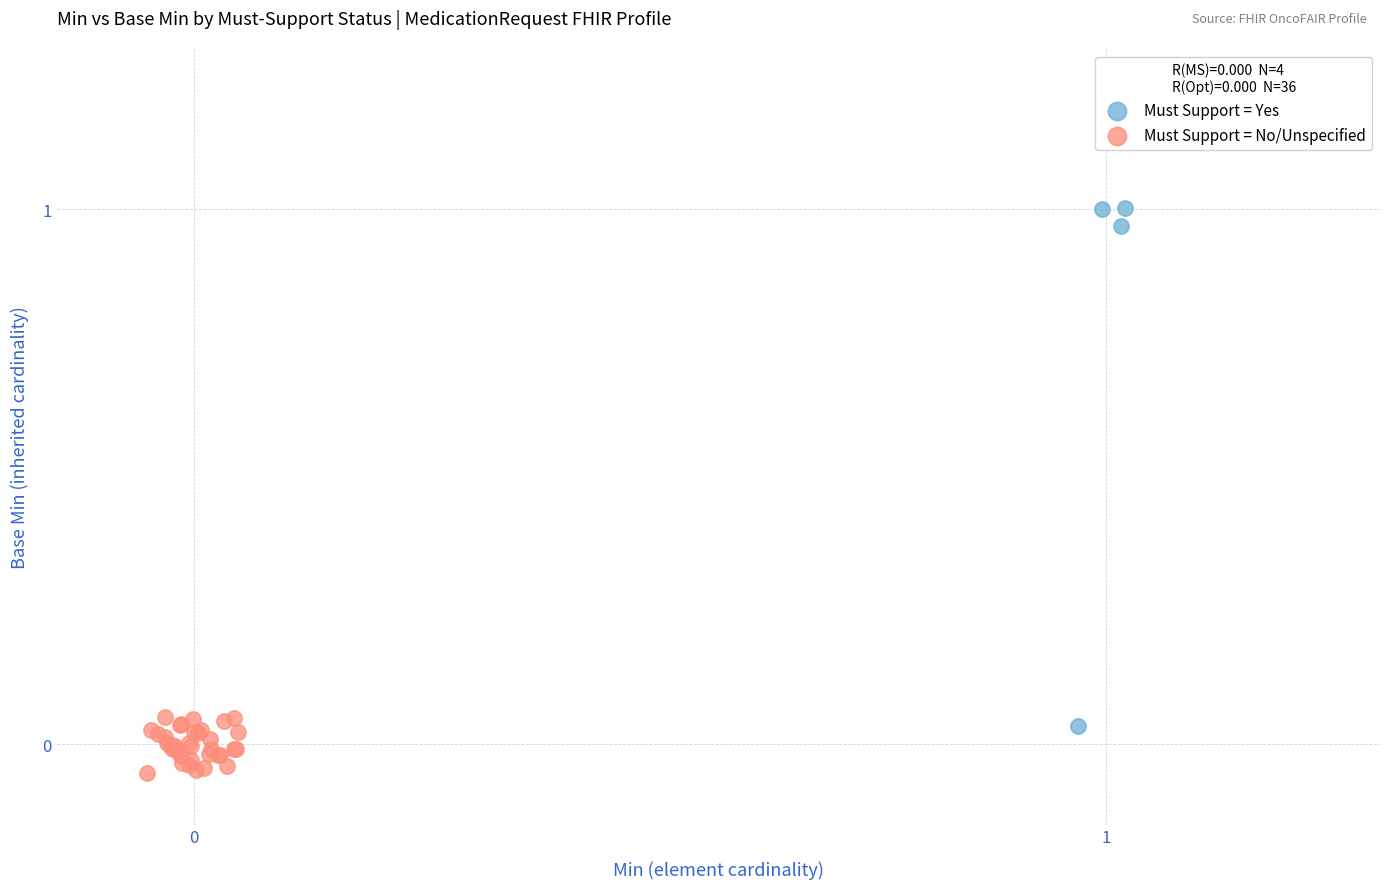

Which series reaches the maximum Y coordinate?

Must Support = Yes